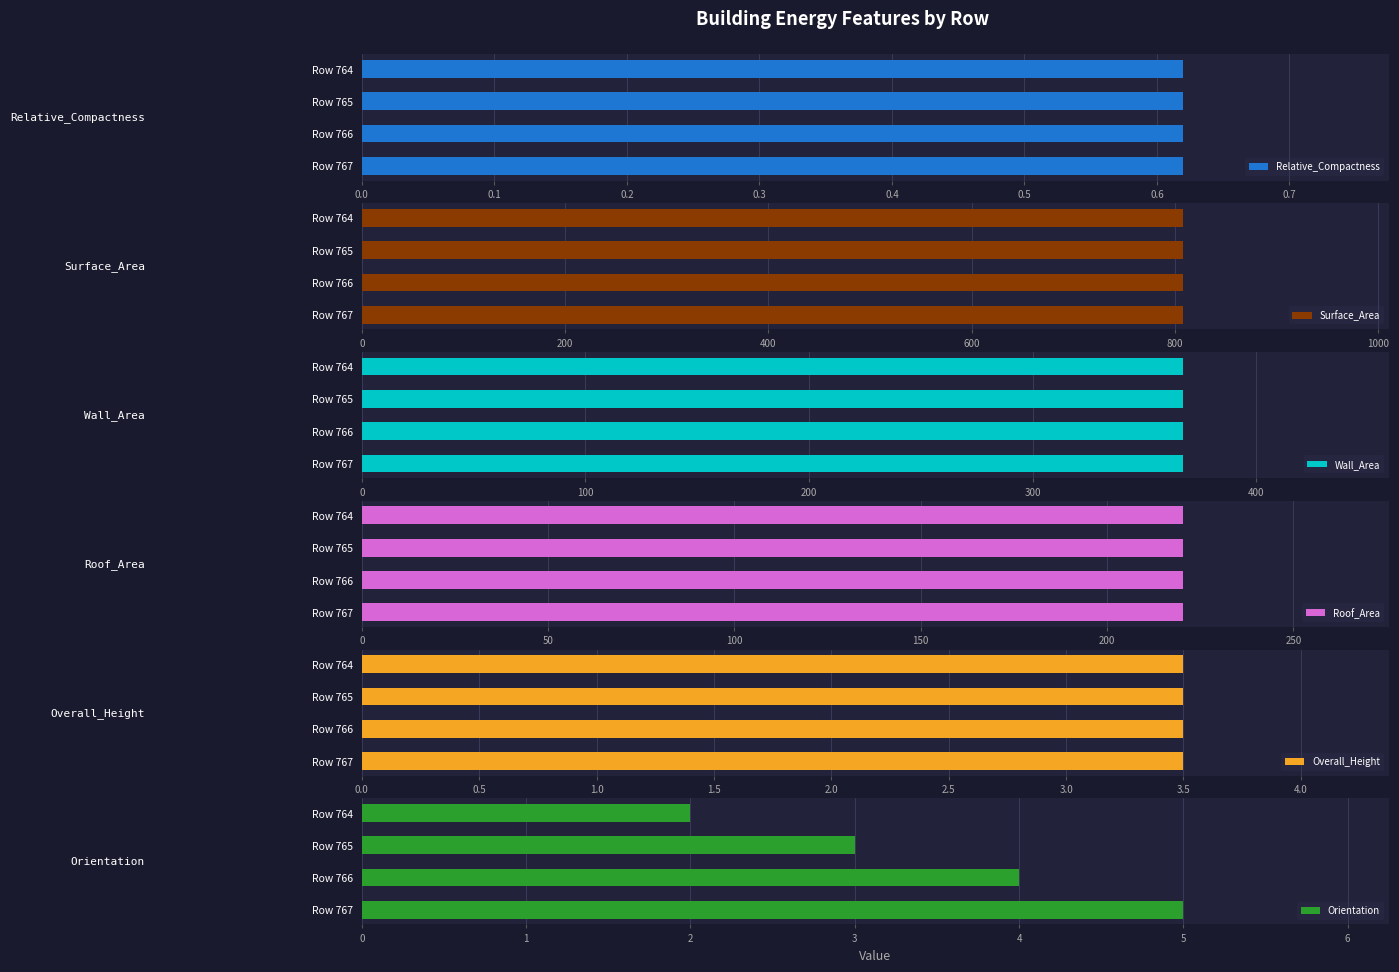

At which label is Orientation closest to 3?

Row 765